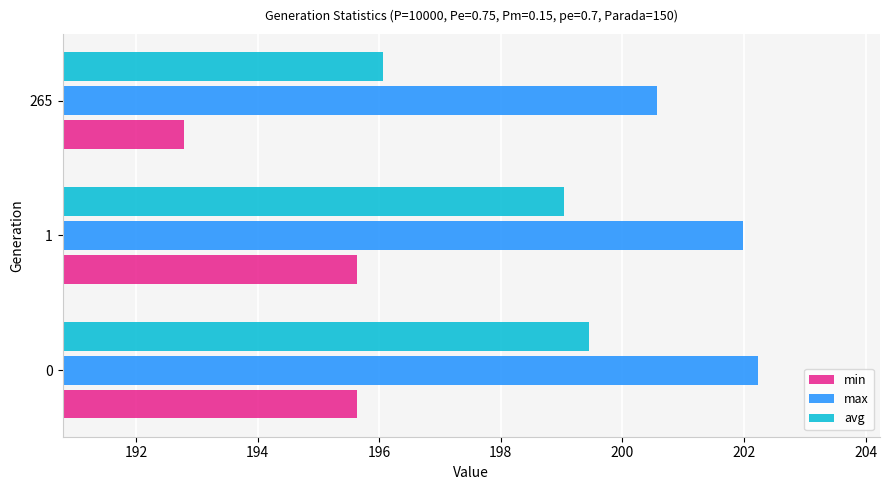

True or false: max has a value of 69.6 at 265.

False